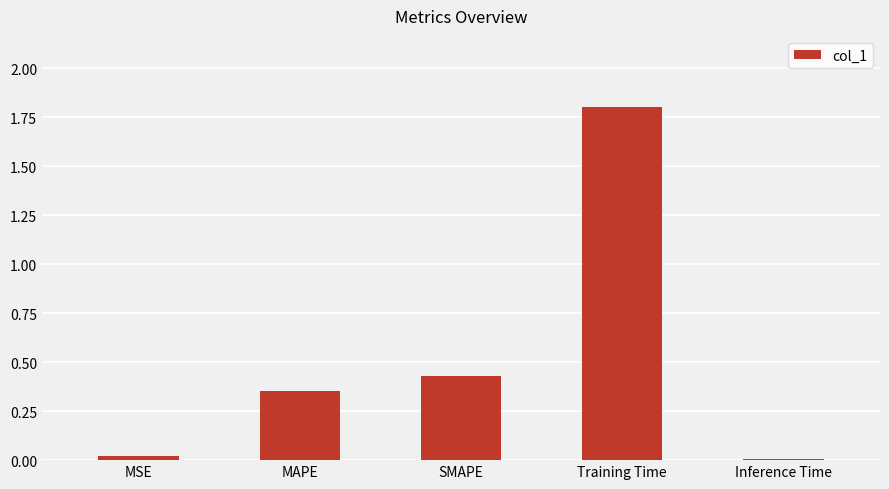

What is the maximum value shown in the chart?

1.8